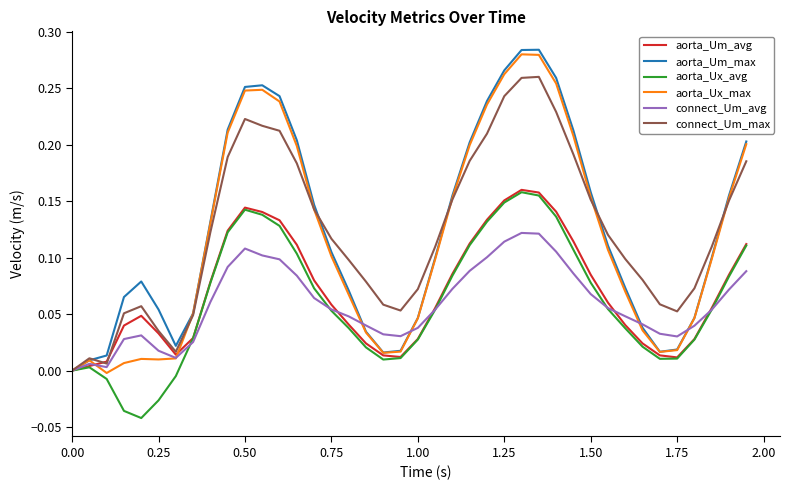

How many lines are shown in the chart?

6